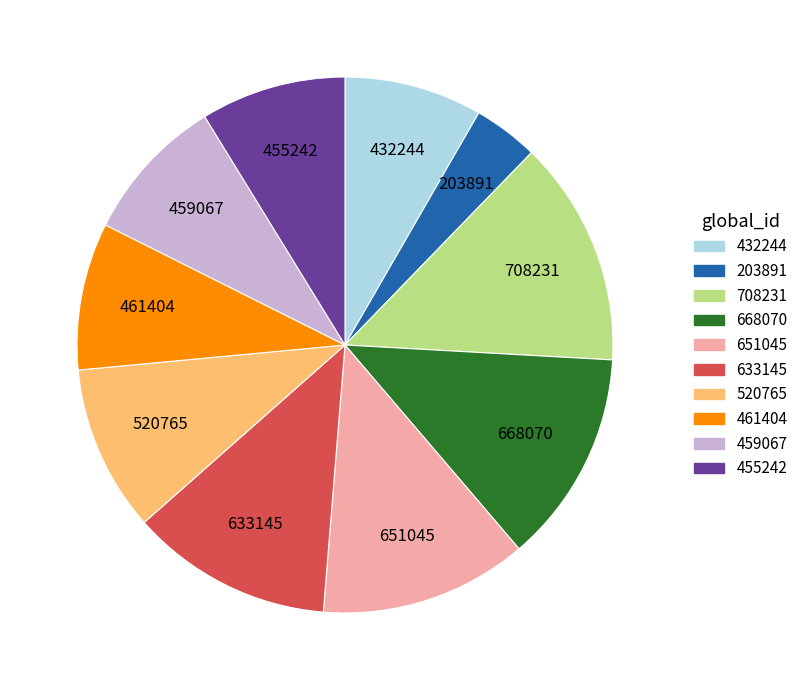

Is there any slice that represents more than half of the pie?

No